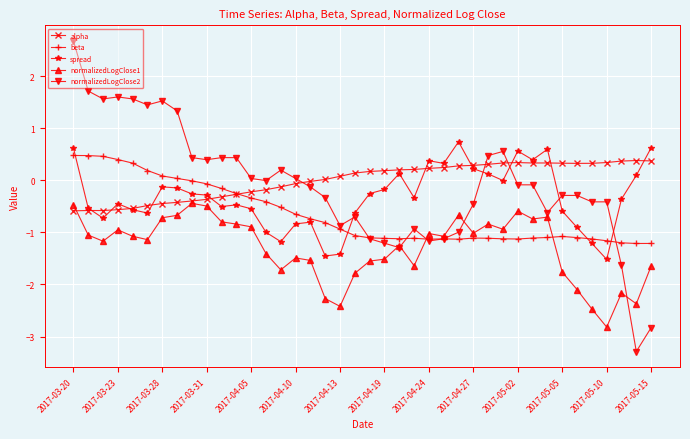

How many intersections are there between normalizedLogClose2 and spread?

5